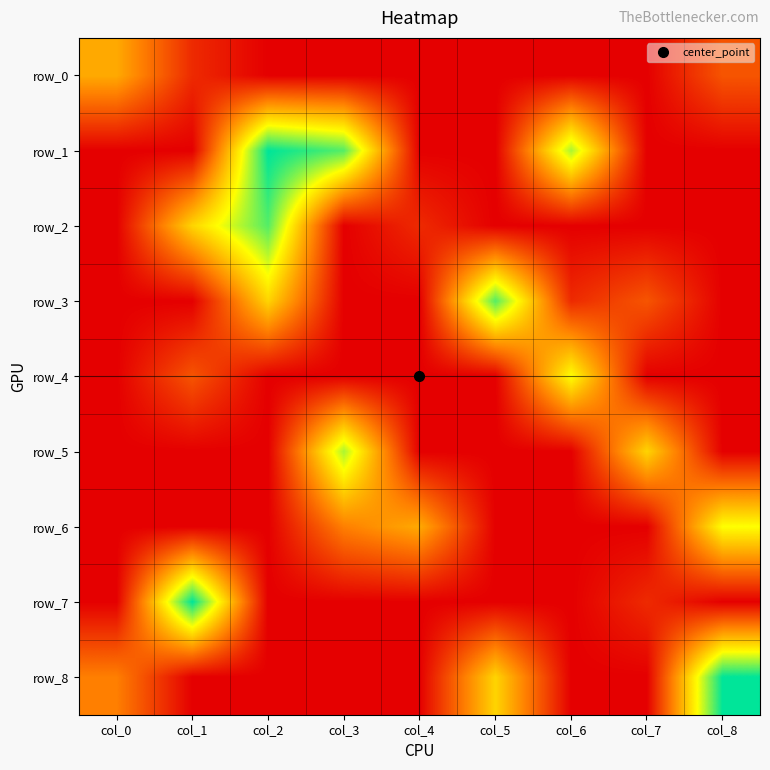

The value of row_5 at col_5 is 4. True or false?

False